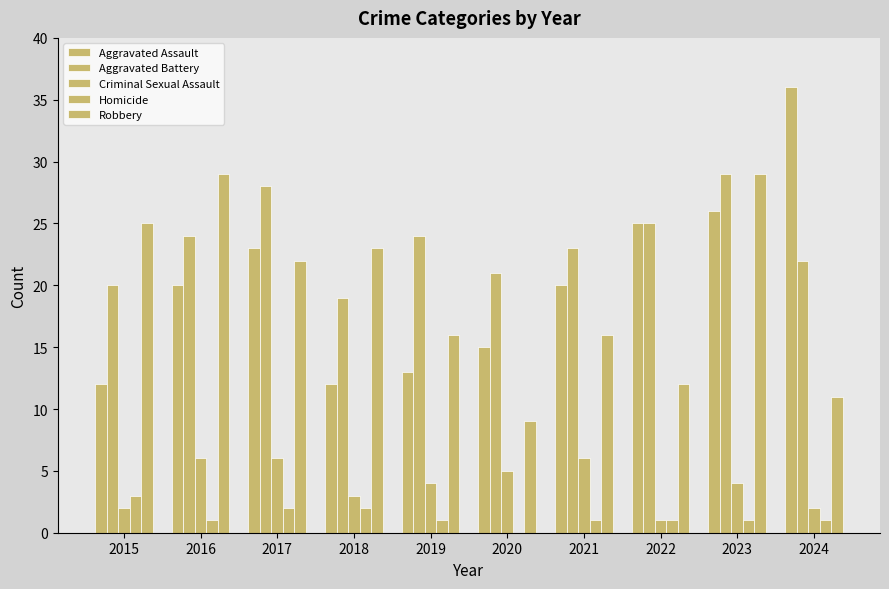

Does the chart contain stacked bars?

No